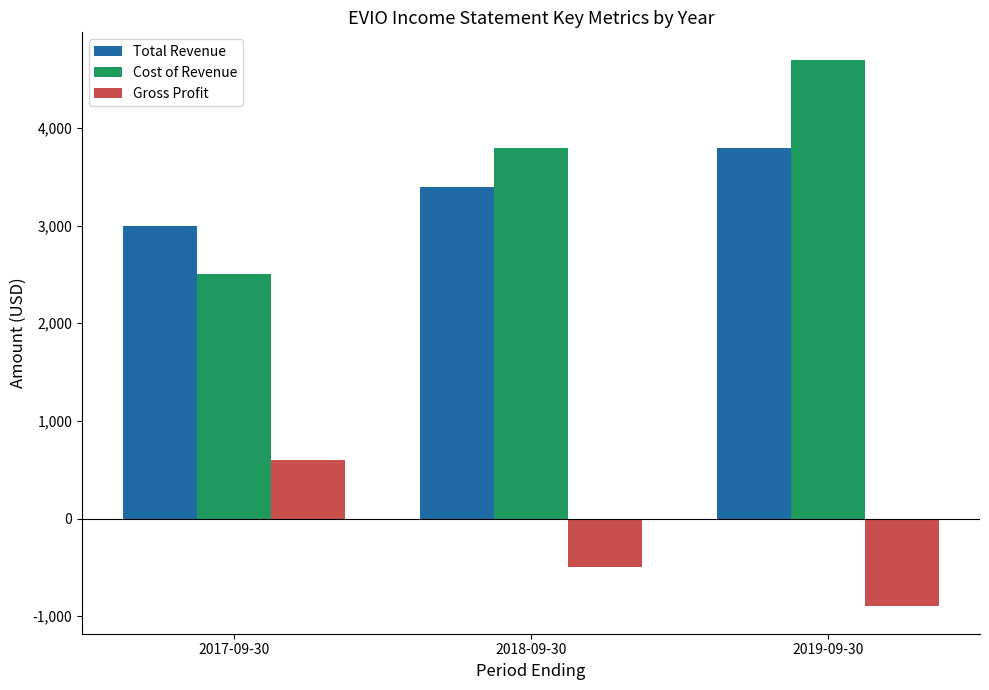

What is the spread (max minus min) of values at 2018-09-30?

4300